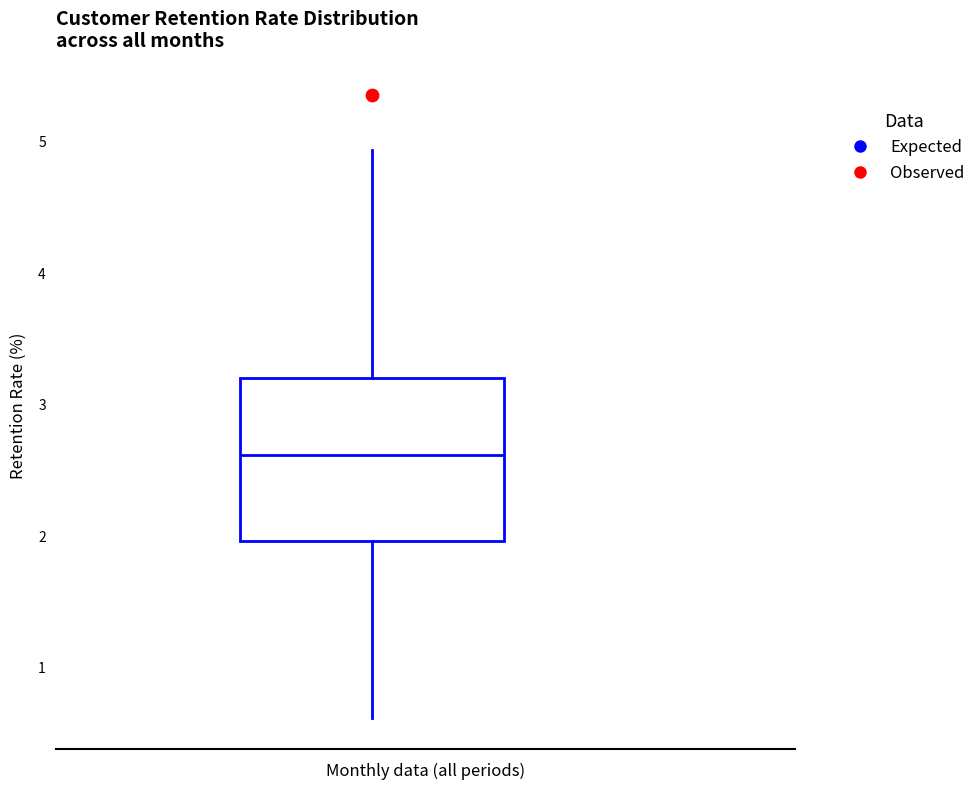

Where is the upper edge of the box on the y-axis? The values are not printed on the chart, so give them approximately, as read against the axis.

3.2